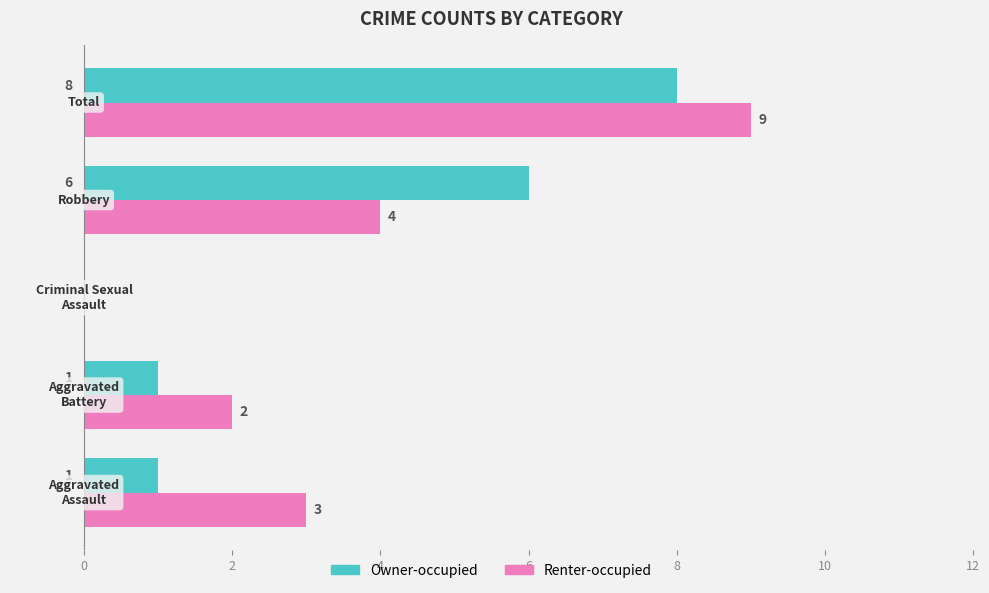

Which series has the largest total across all categories?

Renter-occupied